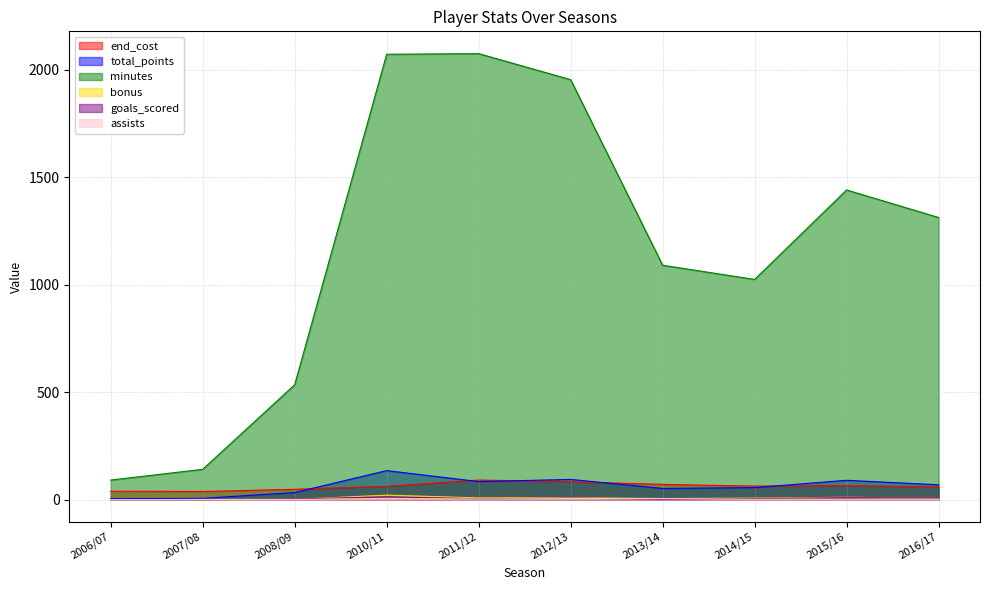

Is the value of assists at 2010/11 greater than the value of minutes at 2012/13?

No